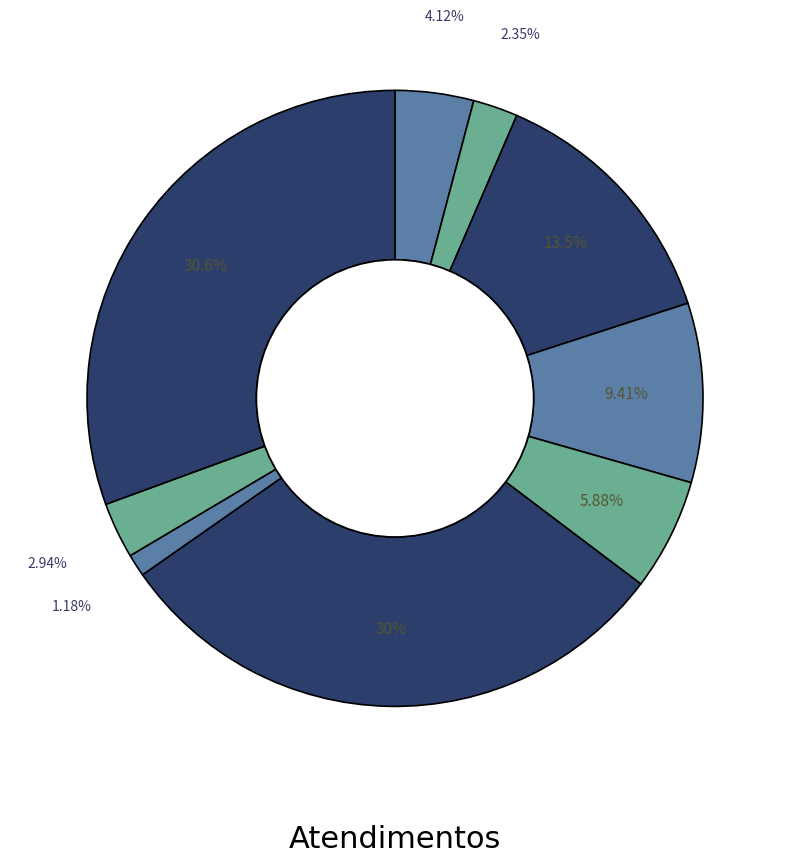

Count the number of slices in the pie.

9